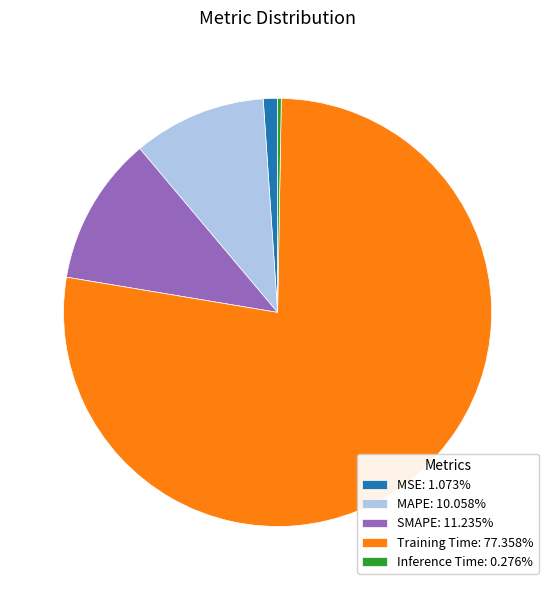

Is there a majority slice in this chart?

Yes